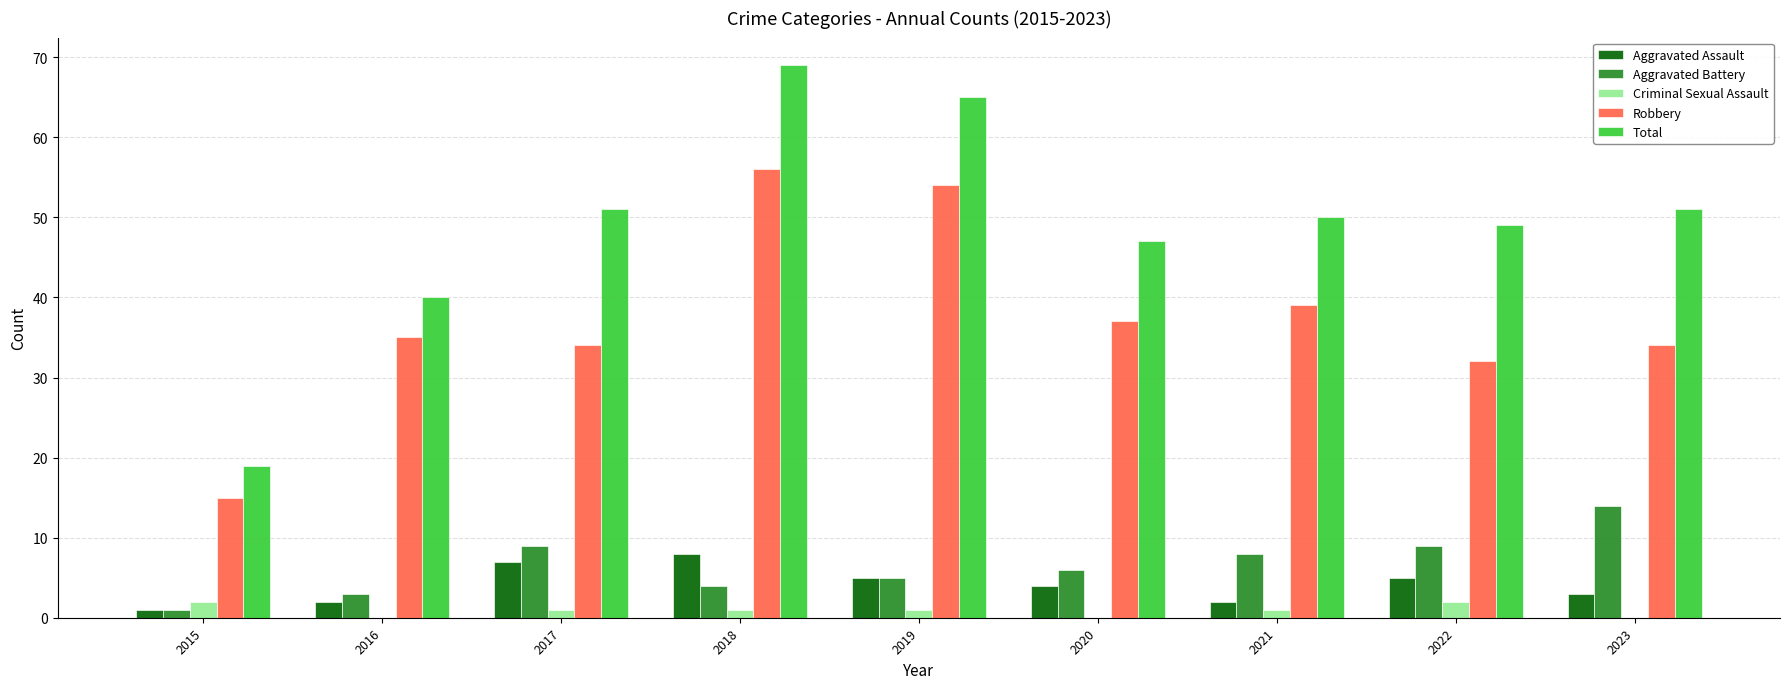

Does the chart contain stacked bars?

No